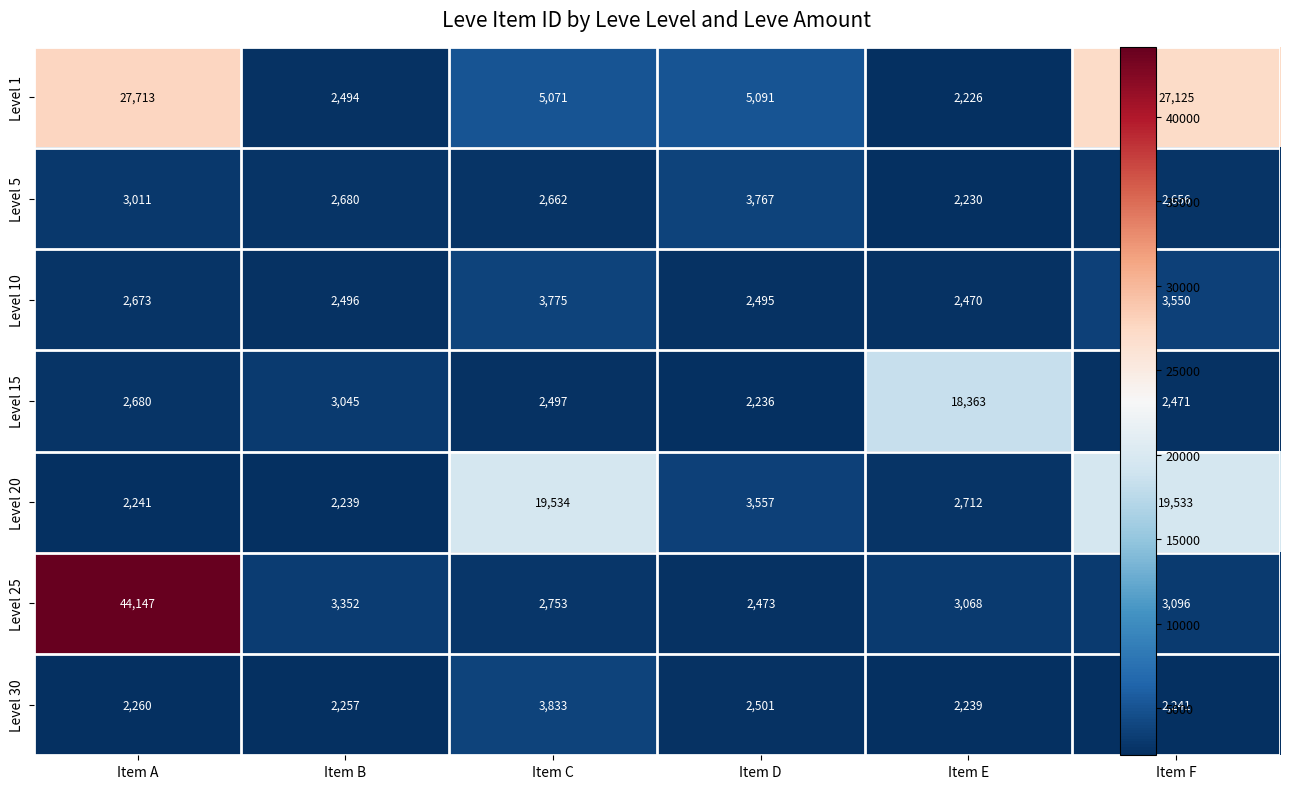

The Level 30 series shows 1440 at Item F. True or false?

False